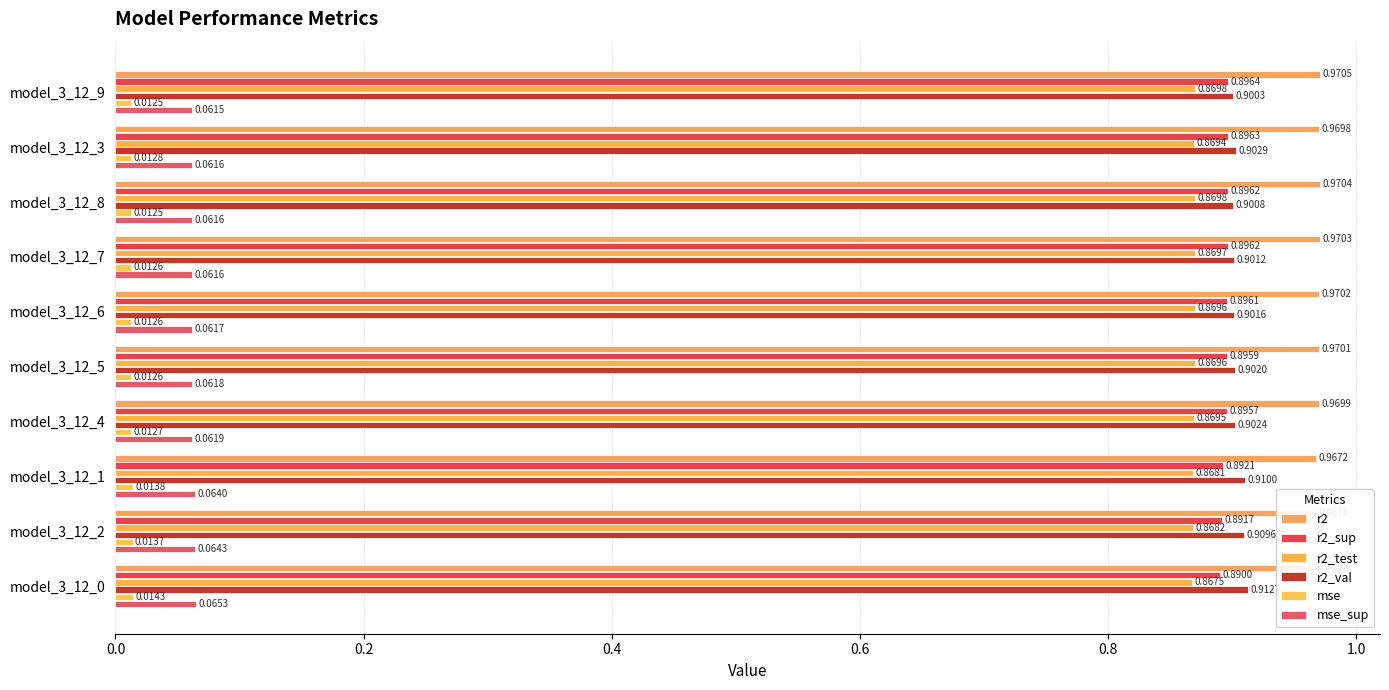

What is the spread (max minus min) of values at model_3_12_0?

1.0